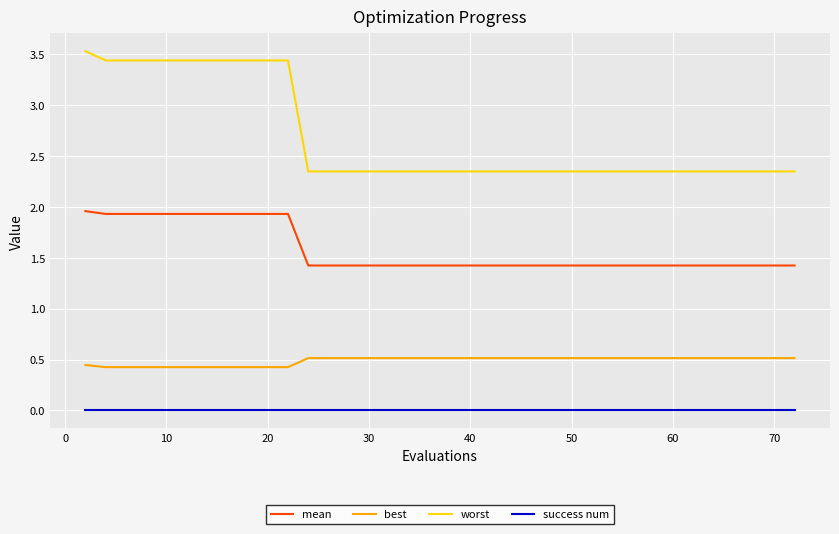

Which series has the largest total across all categories?

worst